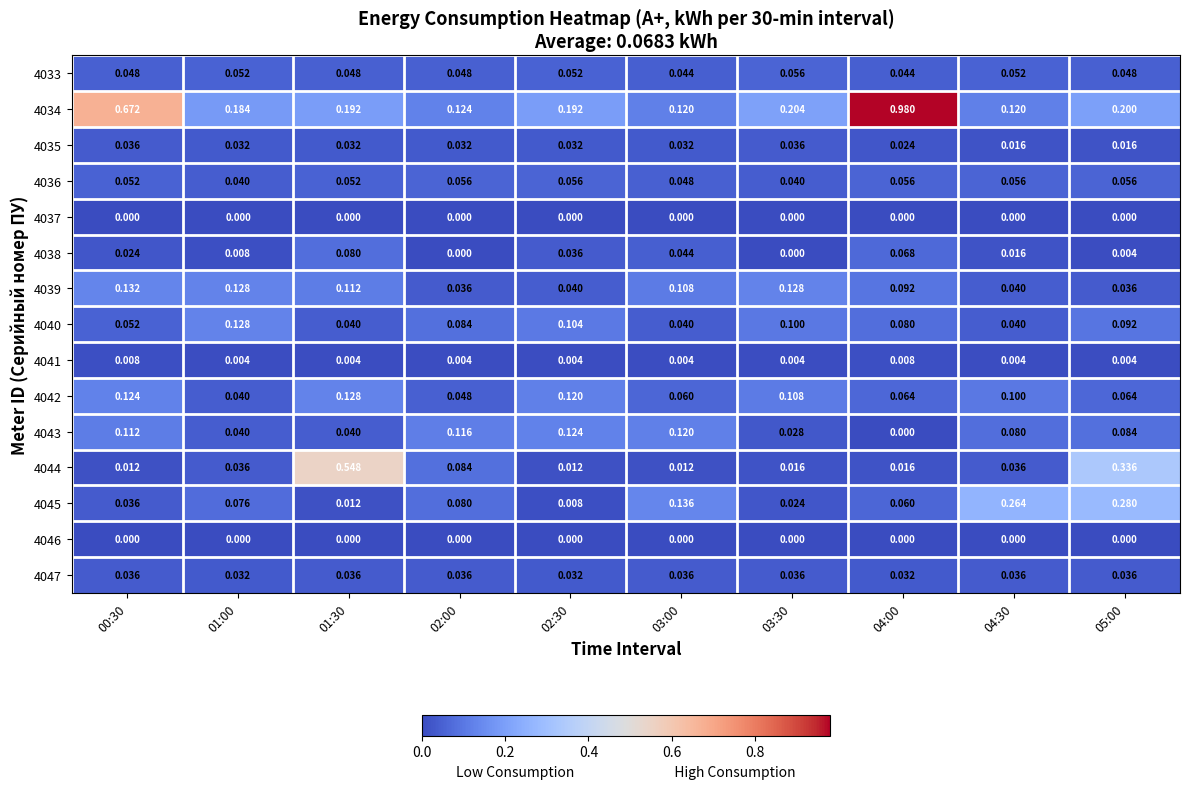

Is the value of 4044 at 03:00 greater than the value of 4037 at 02:00?

Yes